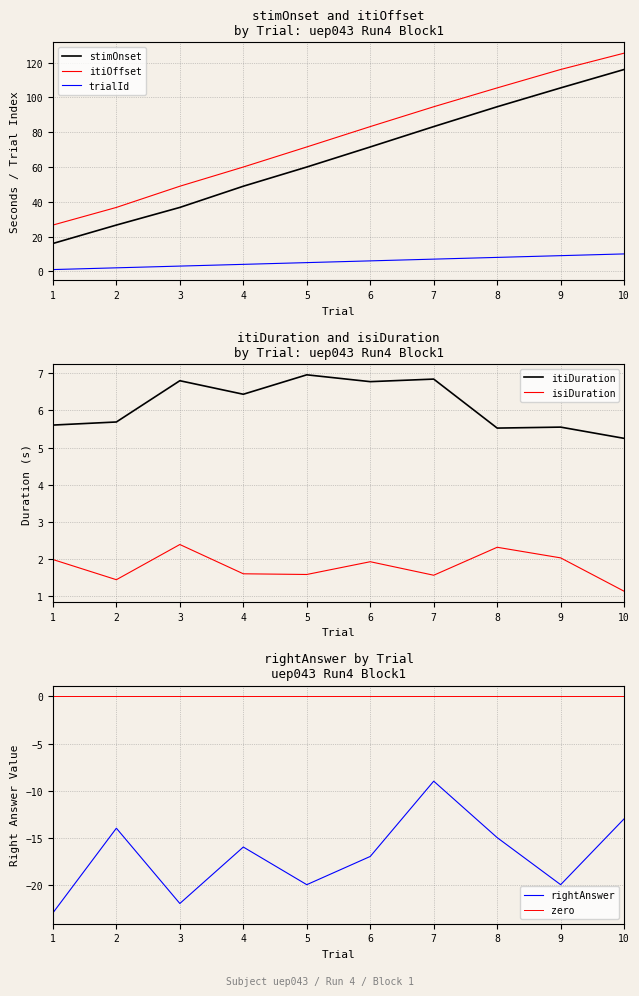

Does the chart have visible grid lines?

Yes